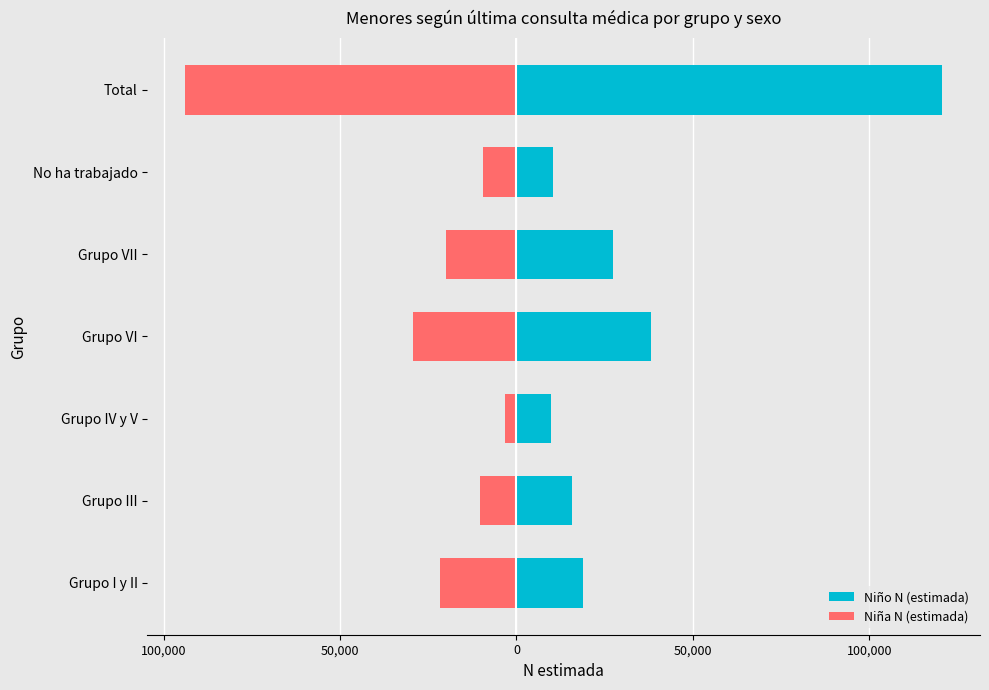

What is the value of the Niño N (estimada) bar at the 4th from the left?

38160